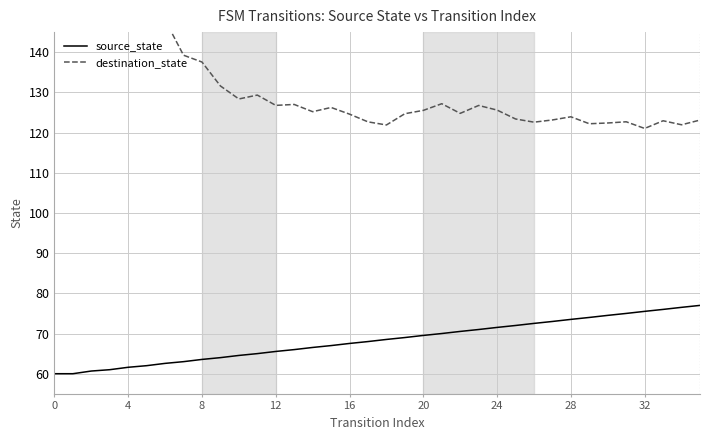

At how many categories does at least one series exceed 137?

9